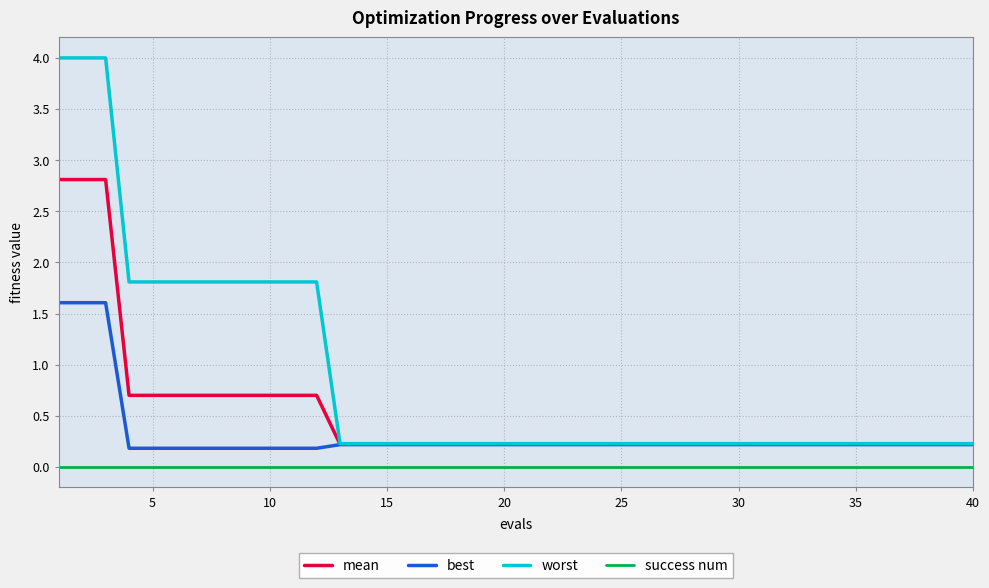

What is the difference between the second highest and minimum values in the best series?

1.4